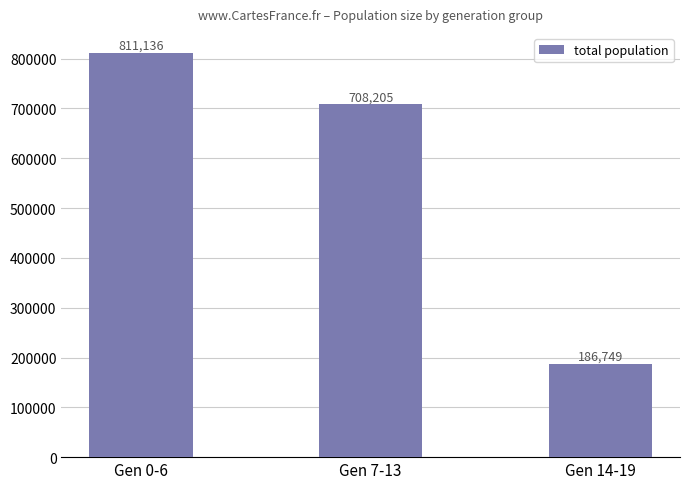

What is the label of the 2nd bar from the left?

Gen 7-13